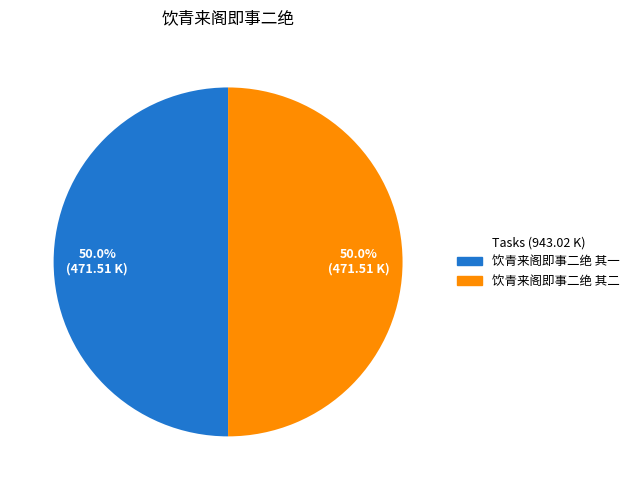

What is the total percentage of 饮青来阁即事二绝 其一 and 饮青来阁即事二绝 其二?

100.0%